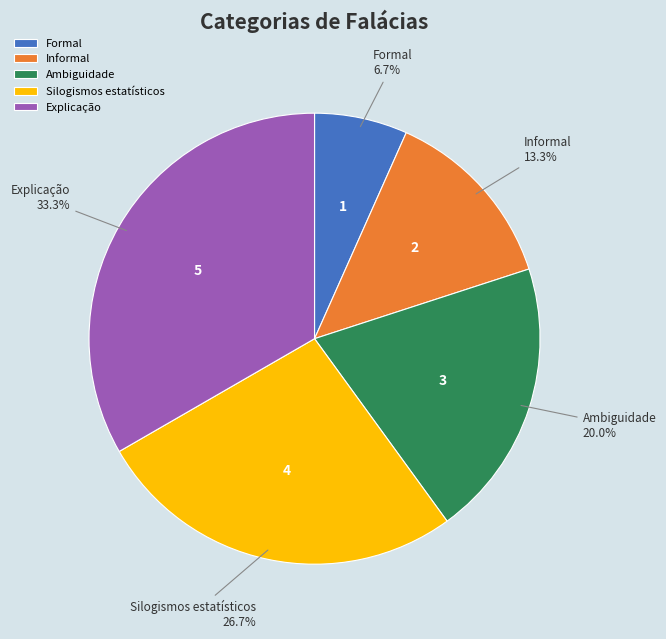

Which has a higher value, Ambiguidade or Silogismos estatísticos?

Silogismos estatísticos